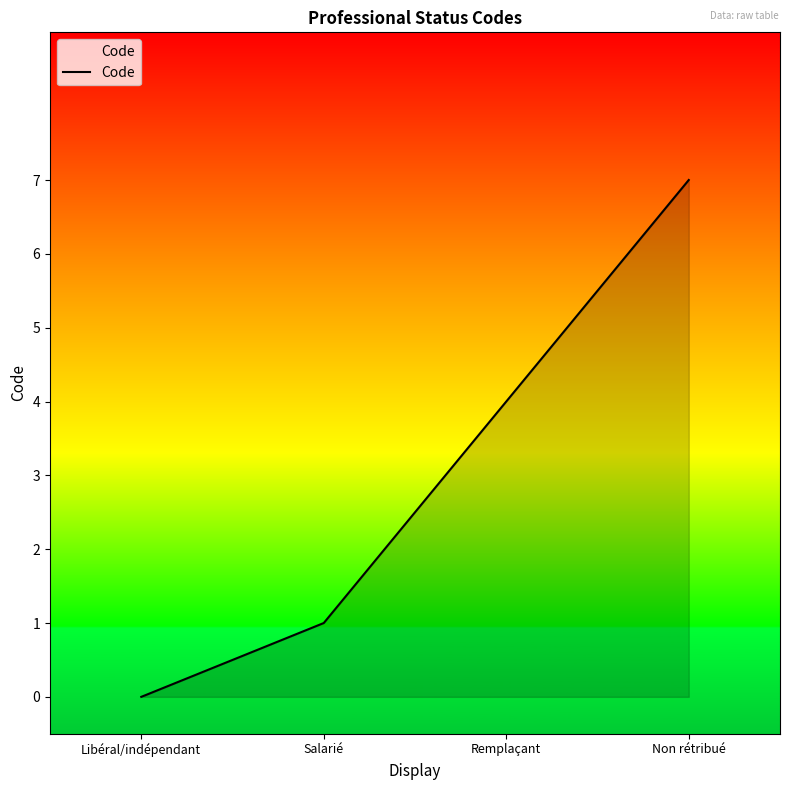

Reading right to left, extract all data points from this chart.

7	4	1	0